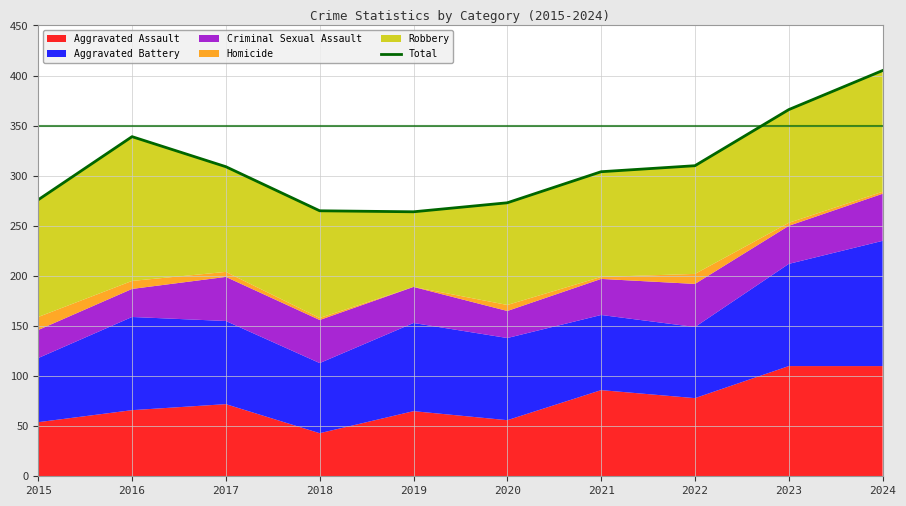

Rank the categories by value from highest to lowest.

2024, 2023, 2016, 2022, 2017, 2021, 2015, 2020, 2018, 2019